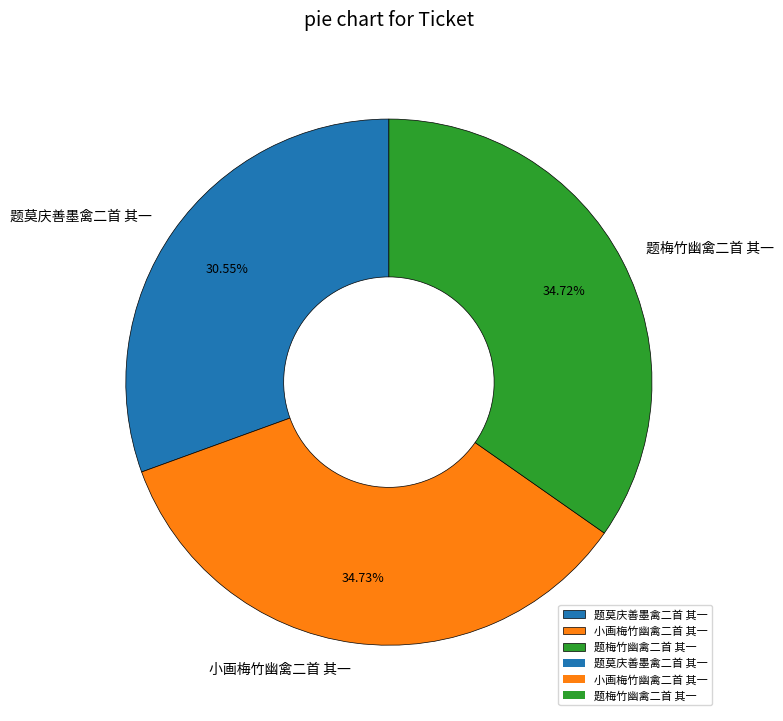

Approximately how many times larger is the value at 小画梅竹幽禽二首 其一 compared to 题梅竹幽禽二首 其一?

1.0